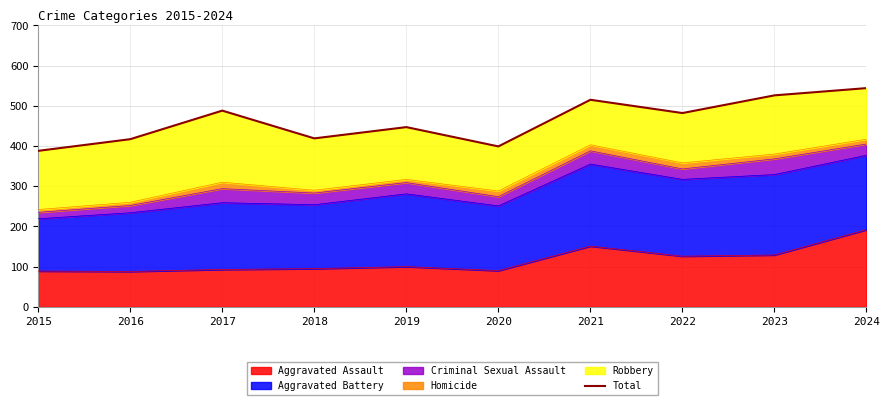

Is it true that the value at 2015 is 388?

True